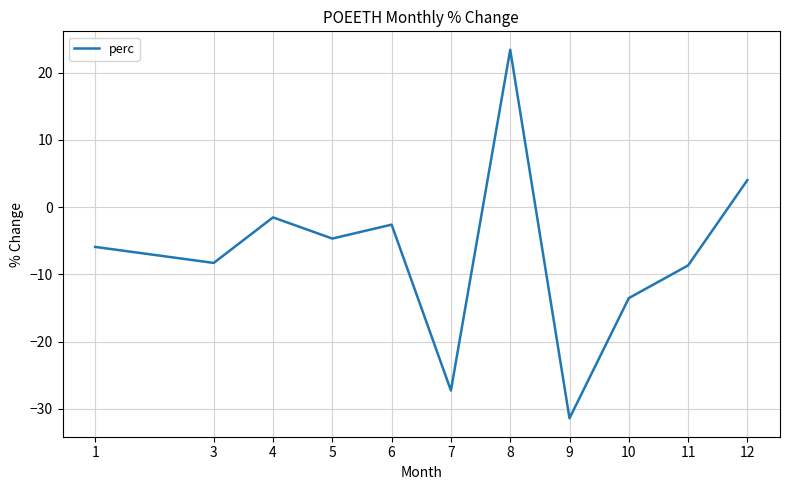

At which category does the chart reach its minimum across all series?

9